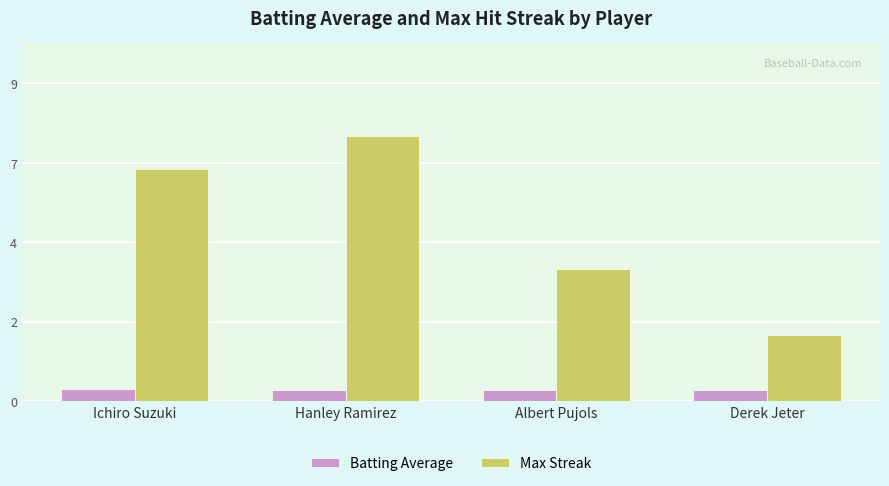

Does the chart contain any negative values?

No